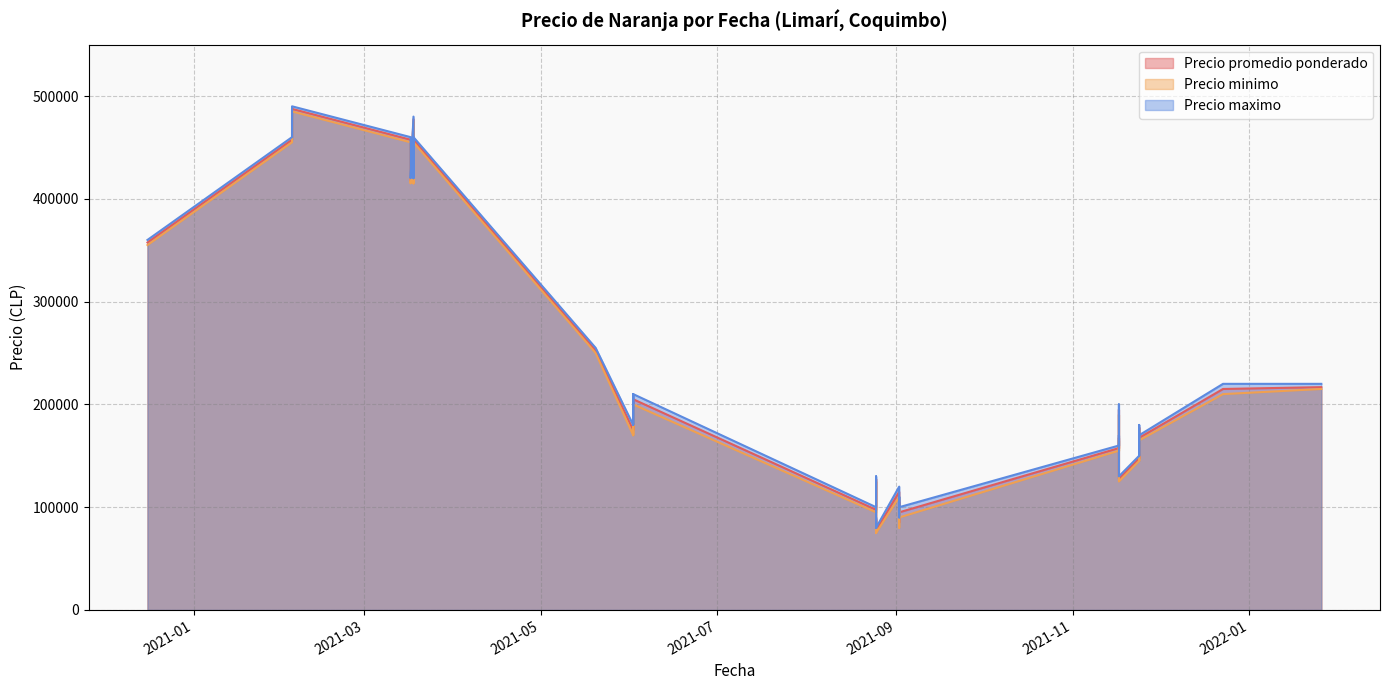

Reading left to right, extract all data points from this chart.

Precio promedio ponderado: 2021-09-02=115000	2021-09-02=95000	2021-09-02=105000	2021-09-02=85000	2021-03-17=457500	2021-03-17=417500	2021-05-20=252500	2021-05-20=252500	2020-12-16=357500	2020-12-16=357500	2021-06-02=205000	2021-06-02=175000	2021-06-02=205000	2021-06-02=175000	2022-01-26=216786	2021-02-04=487500	2021-02-04=457500	2021-11-24=177500	2021-11-24=147500	2021-11-24=167500	2021-11-24=147500	2021-11-24=167500	2021-11-24=147500	2021-11-24=177500	2021-08-25=127500	2021-08-25=107500	2021-08-25=88214	2021-08-25=97500	2021-08-25=77500	2021-08-25=97500	2021-08-25=77500	2021-03-18=477500	2021-03-18=457500	2021-03-18=417500	2021-12-23=215000	2021-11-17=195000	2021-11-17=157500	2021-11-17=157500	2021-11-17=127500	2021-11-17=167500
Precio minimo: 2021-09-02=110000	2021-09-02=90000	2021-09-02=100000	2021-09-02=80000	2021-03-17=455000	2021-03-17=415000	2021-05-20=250000	2021-05-20=250000	2020-12-16=355000	2020-12-16=355000	2021-06-02=200000	2021-06-02=170000	2021-06-02=200000	2021-06-02=170000	2022-01-26=215000	2021-02-04=485000	2021-02-04=455000	2021-11-24=175000	2021-11-24=145000	2021-11-24=165000	2021-11-24=145000	2021-11-24=165000	2021-11-24=145000	2021-11-24=175000	2021-08-25=125000	2021-08-25=105000	2021-08-25=85000	2021-08-25=95000	2021-08-25=75000	2021-08-25=95000	2021-08-25=75000	2021-03-18=475000	2021-03-18=455000	2021-03-18=415000	2021-12-23=210000	2021-11-17=190000	2021-11-17=155000	2021-11-17=155000	2021-11-17=125000	2021-11-17=165000
Precio maximo: 2021-09-02=120000	2021-09-02=100000	2021-09-02=110000	2021-09-02=90000	2021-03-17=460000	2021-03-17=420000	2021-05-20=255000	2021-05-20=255000	2020-12-16=360000	2020-12-16=360000	2021-06-02=210000	2021-06-02=180000	2021-06-02=210000	2021-06-02=180000	2022-01-26=220000	2021-02-04=490000	2021-02-04=460000	2021-11-24=180000	2021-11-24=150000	2021-11-24=170000	2021-11-24=150000	2021-11-24=170000	2021-11-24=150000	2021-11-24=180000	2021-08-25=130000	2021-08-25=110000	2021-08-25=90000	2021-08-25=100000	2021-08-25=80000	2021-08-25=100000	2021-08-25=80000	2021-03-18=480000	2021-03-18=460000	2021-03-18=420000	2021-12-23=220000	2021-11-17=200000	2021-11-17=160000	2021-11-17=160000	2021-11-17=130000	2021-11-17=170000